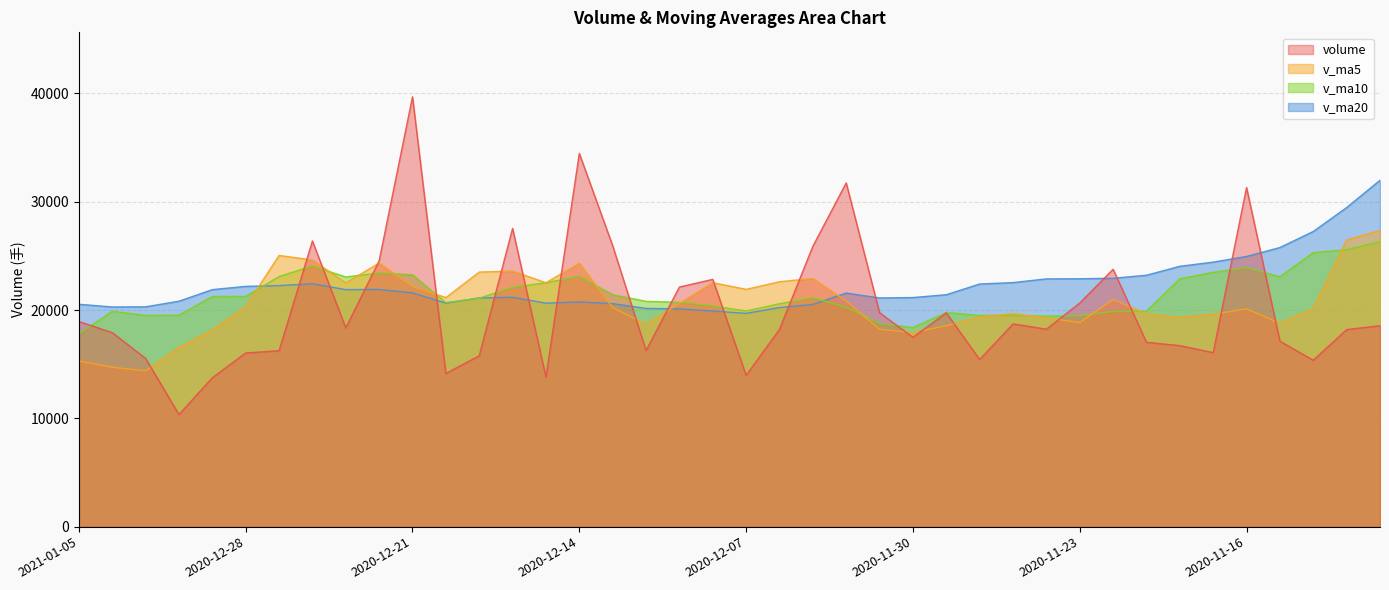

Is the value of v_ma10 at 2020-12-14 greater than the value of v_ma20 at 2020-12-17?

Yes